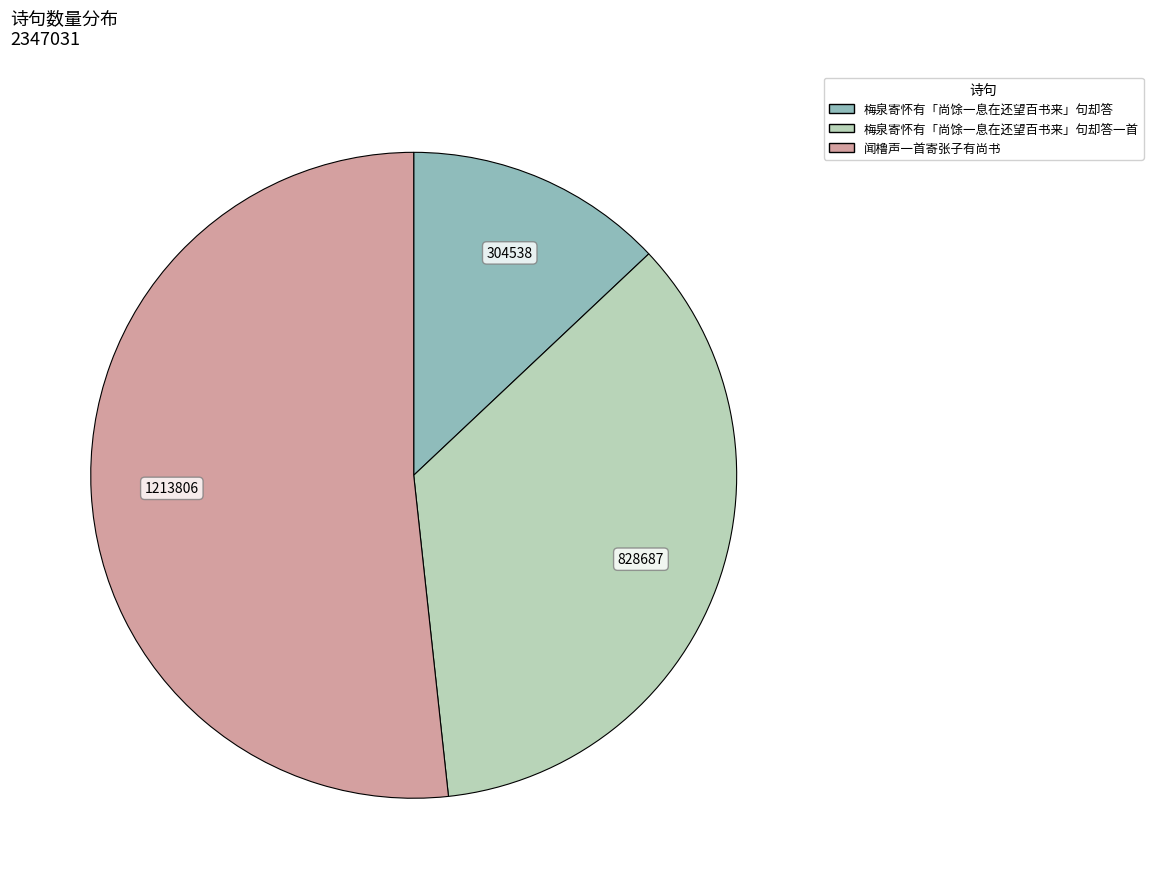

Is there any slice that represents more than half of the pie?

Yes